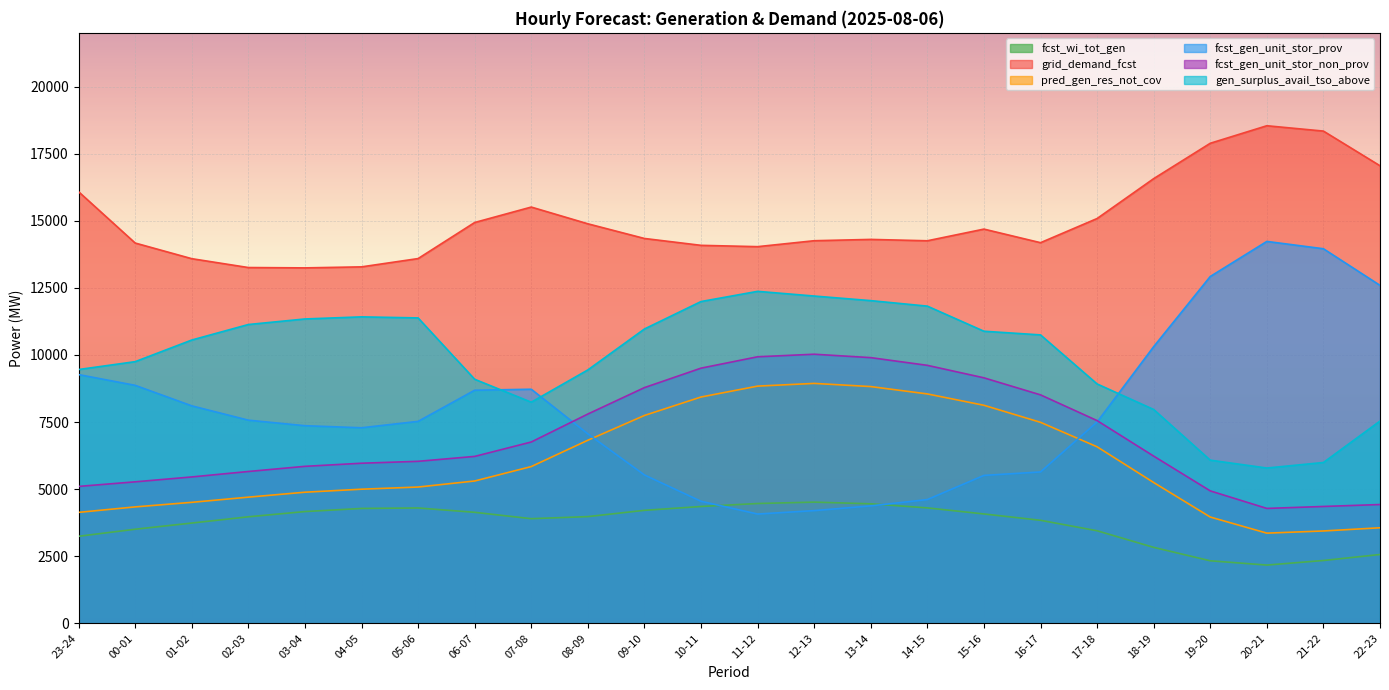

What is the label of the 8th point from the left?

06-07